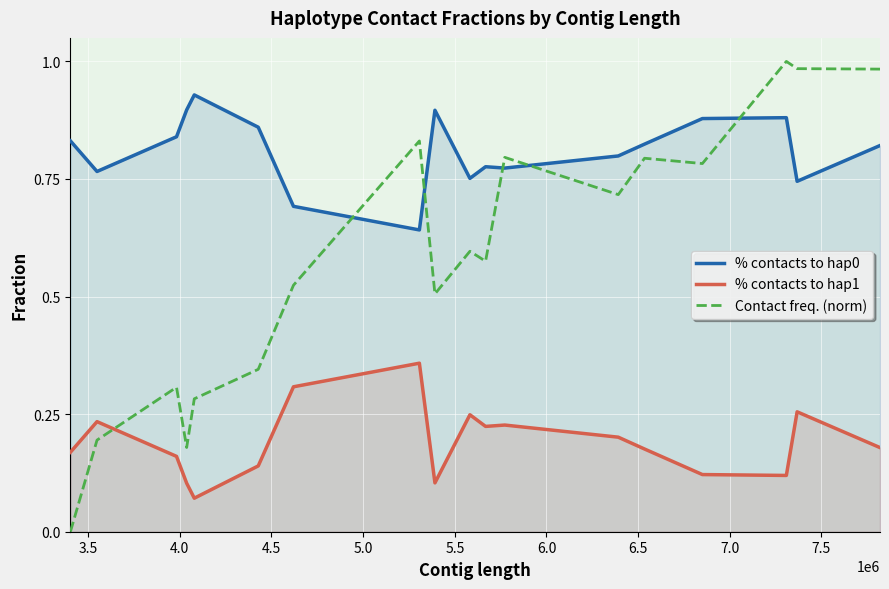

Rank the series by their maximum value, from lowest to highest.

% contacts to hap1, % contacts to hap0, Contact freq. (norm)